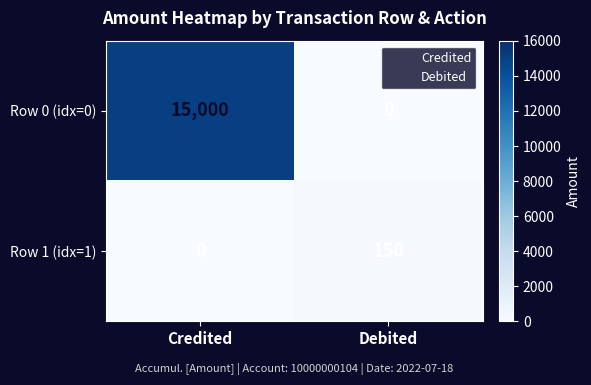

How many data points in Row 1 (idx=1) are less than 150?

1